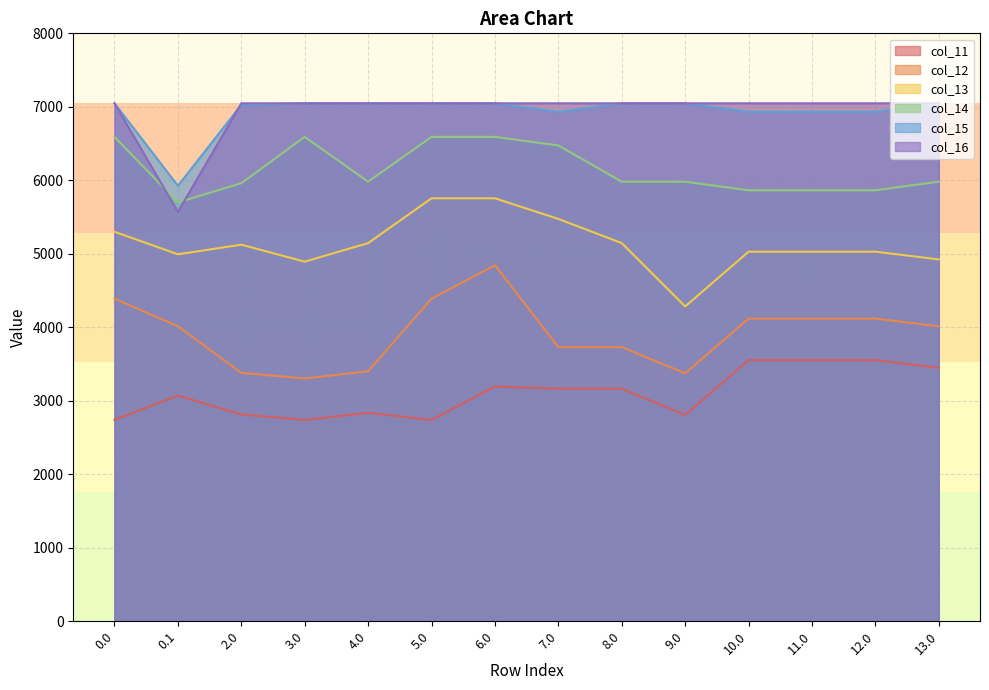

What position from the right is 9.0?

5